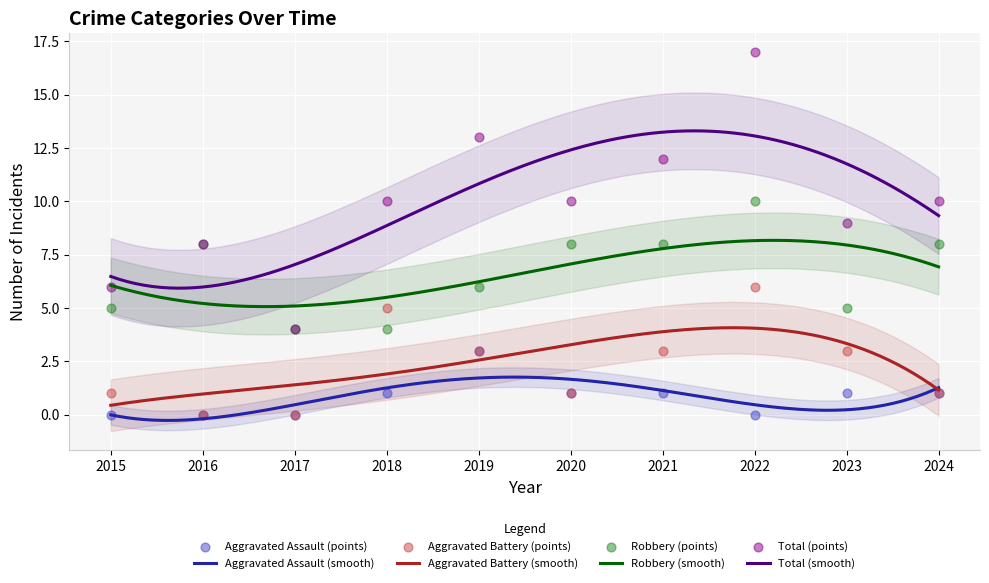

What are all the series names shown in the legend?

Aggravated Assault, Aggravated Battery, Robbery, Total